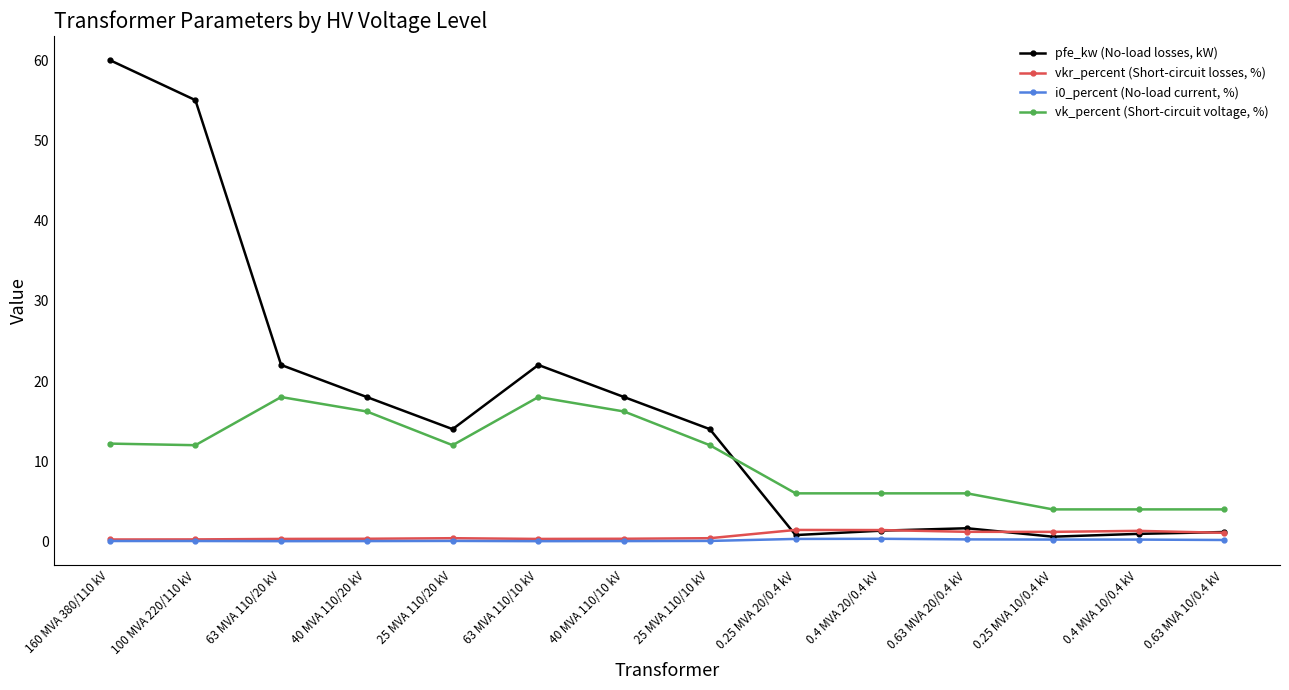

What is the value of the pfe_kw (No-load losses, kW) point at the 12th from the left?

0.6